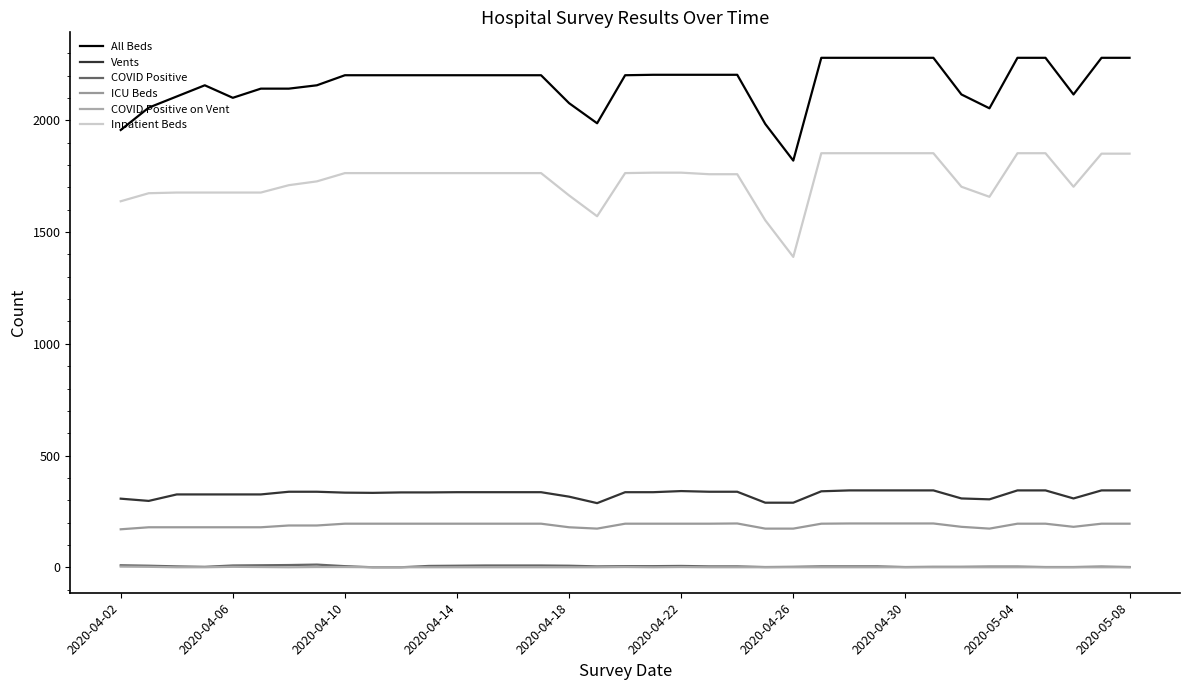

Reading left to right, transcribe all the data shown in this chart.

All Beds: 1957	2057	2107	2157	2101	2142	2142	2157	2202	2202	2202	2202	2202	2202	2202	2202	2077	1987	2202	2204	2204	2204	2204	1984	1820	2280	2280	2280	2280	2280	2116	2054	2280	2280	2116	2280	2280
Vents: 307	297	326	326	326	326	338	338	334	333	335	335	336	336	336	336	316	287	336	336	341	338	338	289	289	340	344	344	344	344	308	304	344	344	308	344	344
COVID Positive: 9	7	4	2	8	9	10	12	5	0	0	6	7	8	8	8	7	4	5	5	6	4	4	1	2	4	4	4	1	2	2	3	3	1	1	3	1
ICU Beds: 170	179	179	179	179	179	187	187	195	195	195	195	195	195	195	195	179	173	195	195	195	195	196	173	173	195	196	196	196	196	181	173	195	195	181	195	195
COVID Positive on Vent: 3	2	0	0	2	1	0	1	1	0	0	0	0	0	0	0	0	0	1	0	1	0	0	0	0	0	0	0	0	0	0	0	0	0	0	0	0
Inpatient Beds: 1638	1674	1677	1677	1677	1677	1710	1727	1764	1764	1764	1764	1764	1764	1764	1764	1664	1571	1764	1766	1766	1759	1759	1553	1389	1853	1853	1853	1853	1853	1703	1658	1853	1853	1703	1851	1851